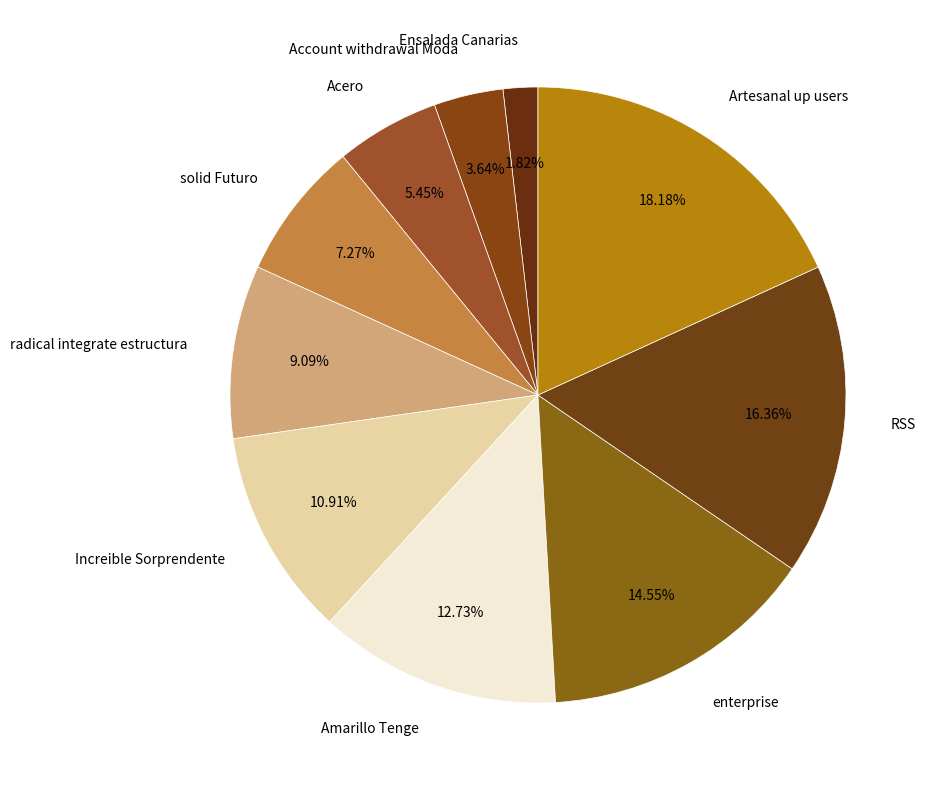

Does any single category account for the majority?

No